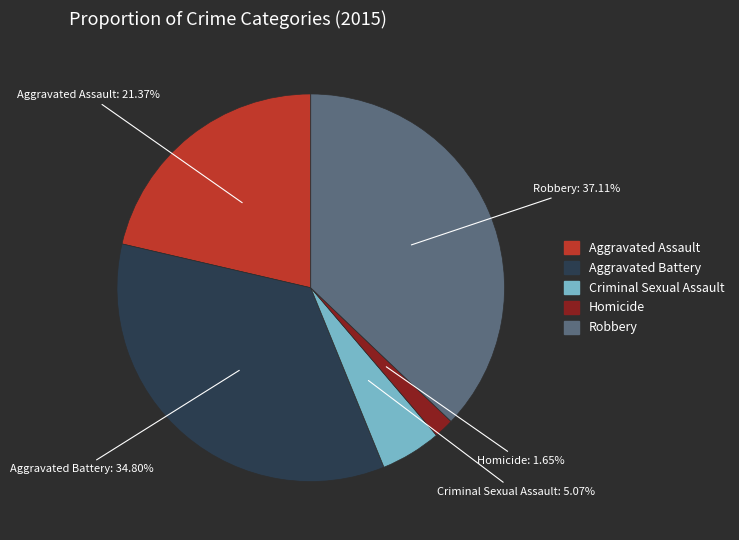

Which slice is the largest?

Robbery